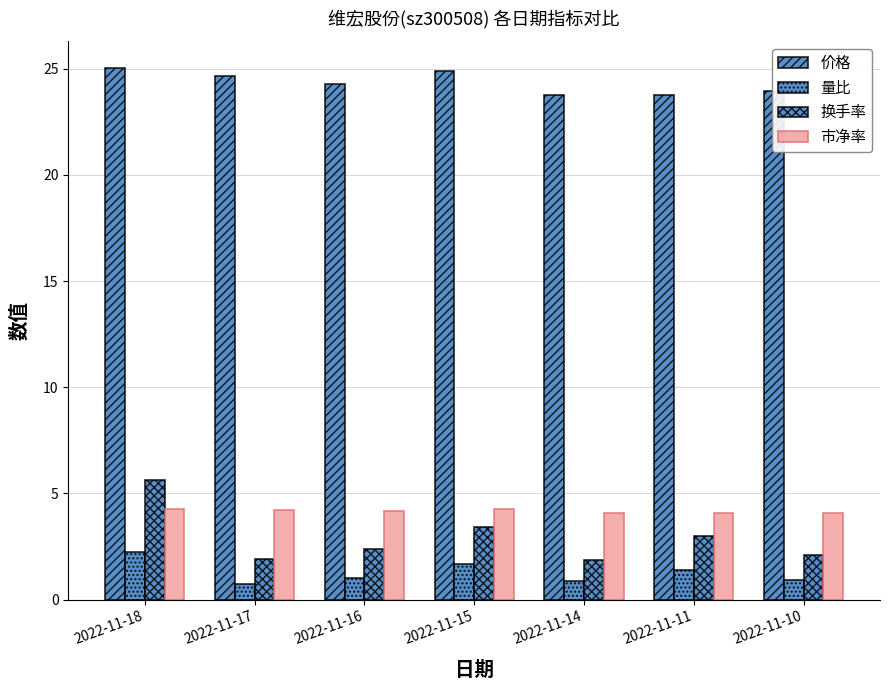

Is the value of 价格 at 2022-11-15 greater than the value of 量比 at 2022-11-16?

Yes